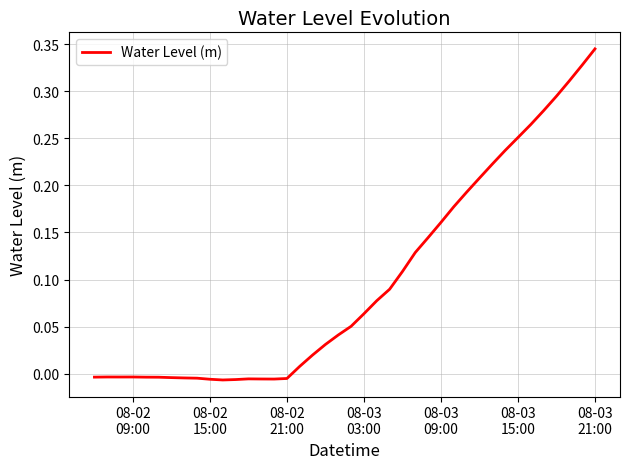

At which label is the value closest to 0?

08-02
15:00